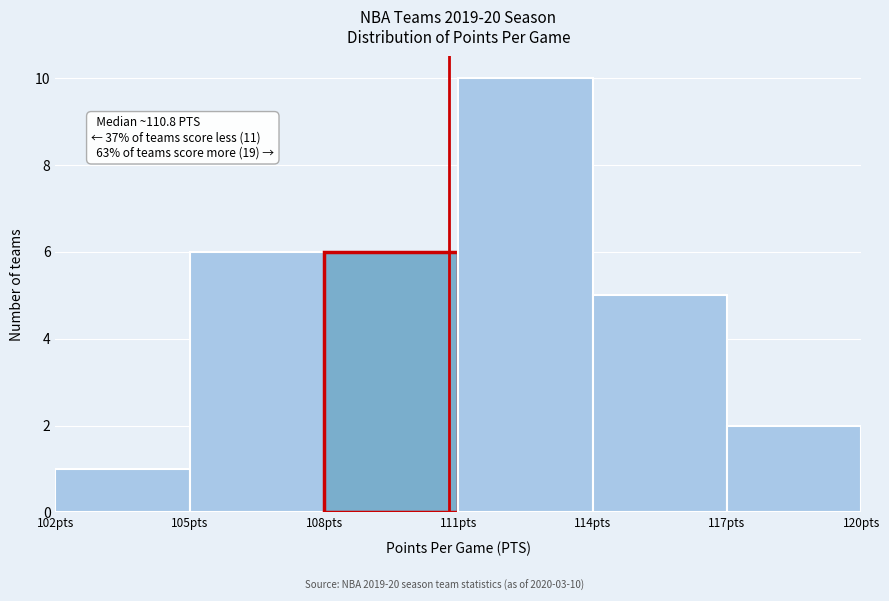

Over which range of the x-axis is the bar tallest?

111 to 114